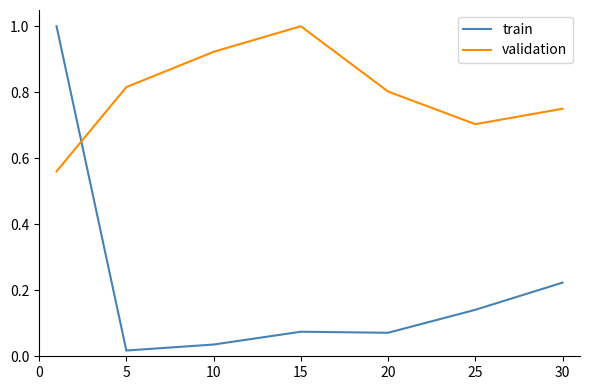

Which series has the largest range (max minus min)?

train